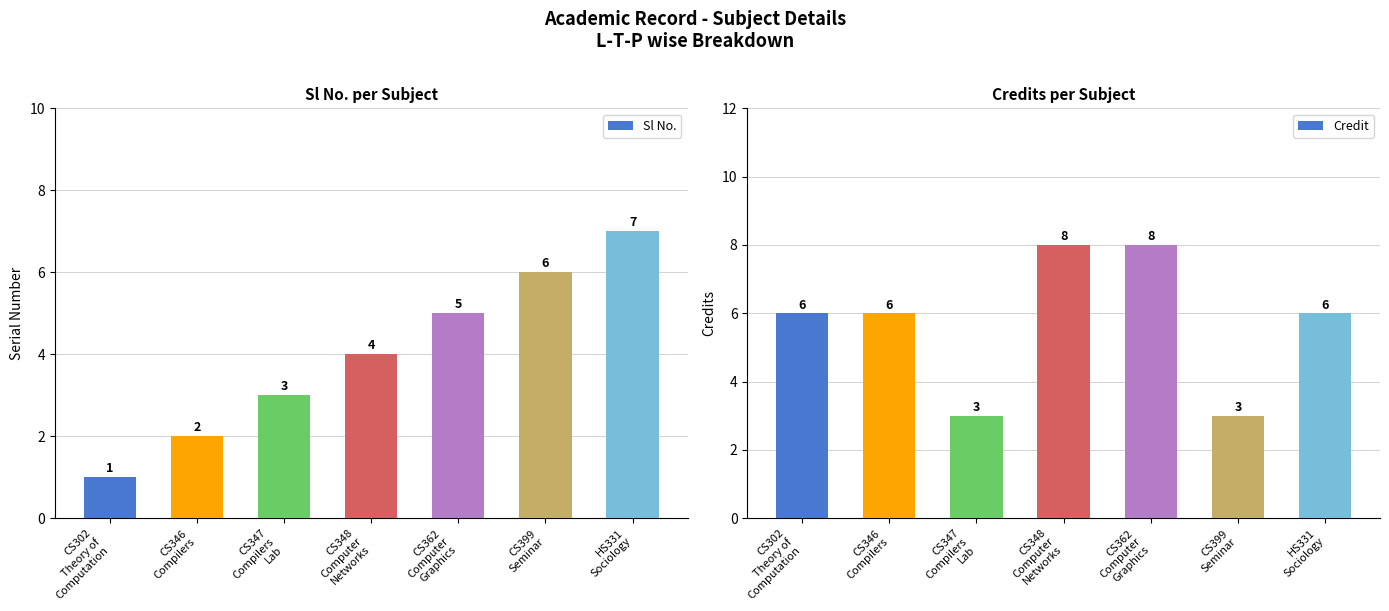

At CS362
Computer
Graphics, list the series in order from largest to smallest.

Credit, Sl No.